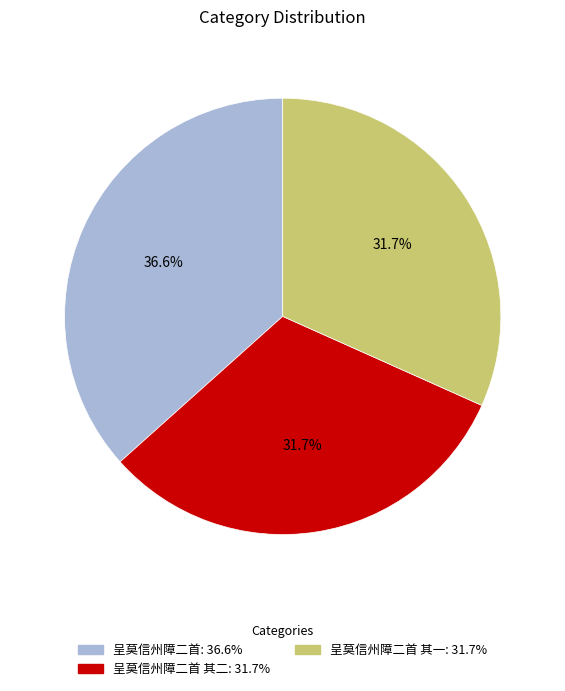

Is there any slice that represents more than half of the pie?

No